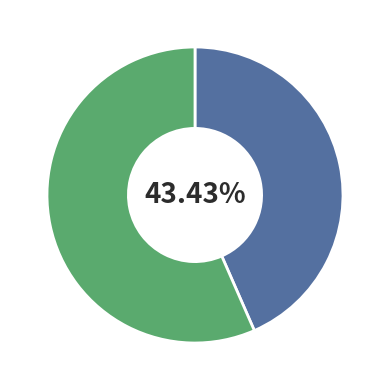

Does any single category account for the majority?

Yes